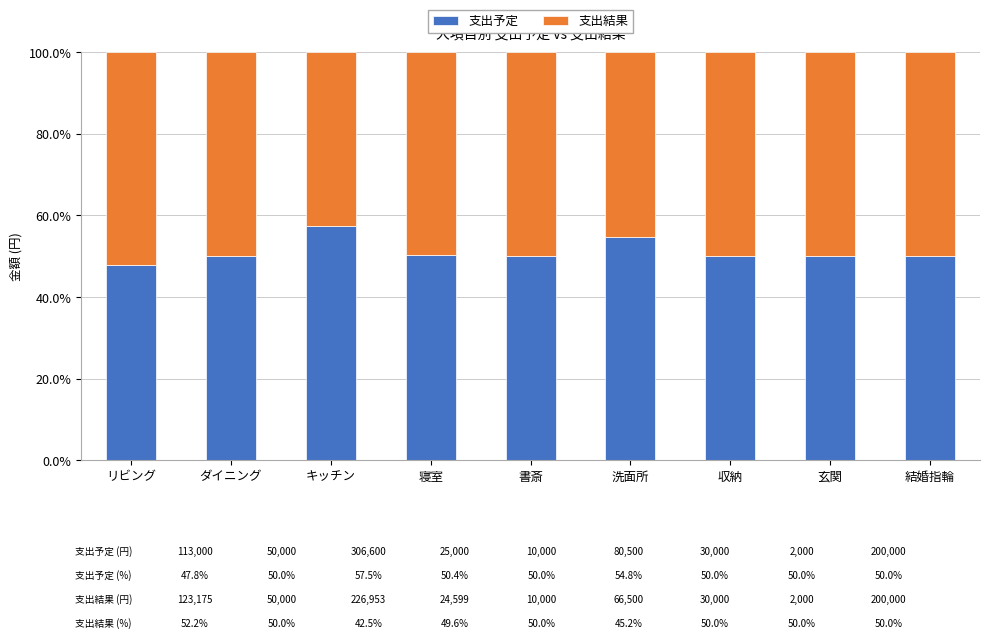

What is the approximate value of 支出予定 at キッチン?

57.5